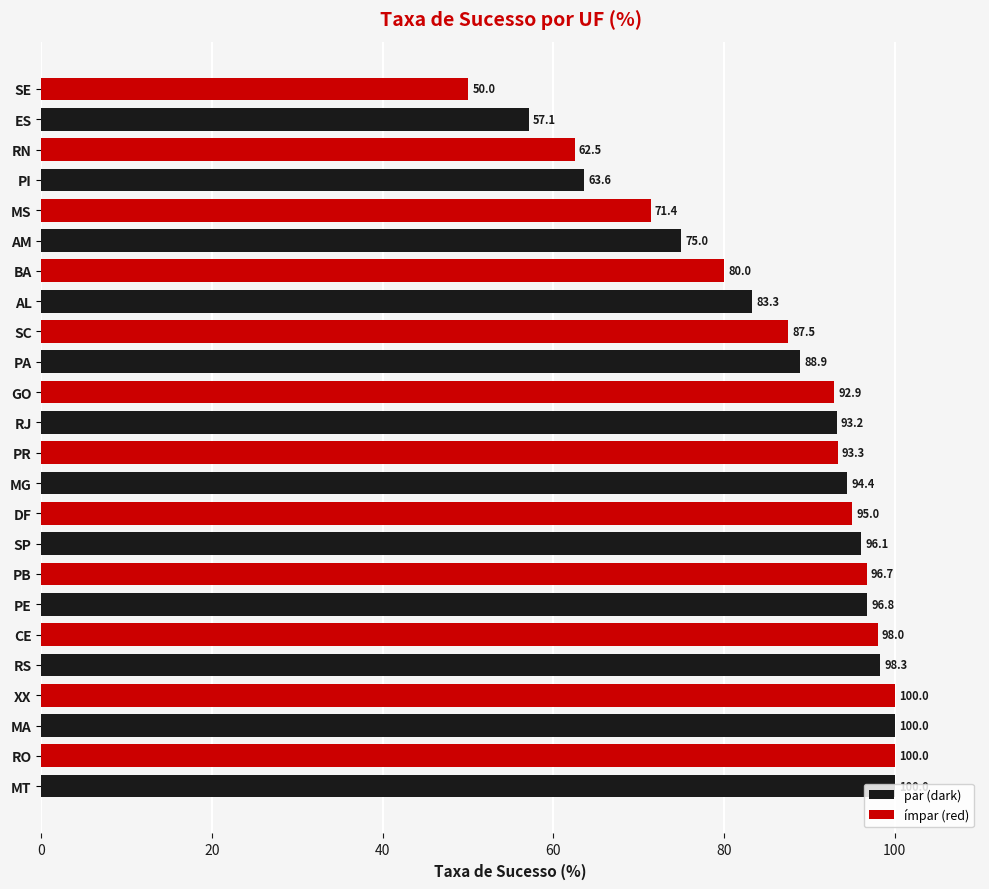

Is it true that the value at RN is 16.4?

False